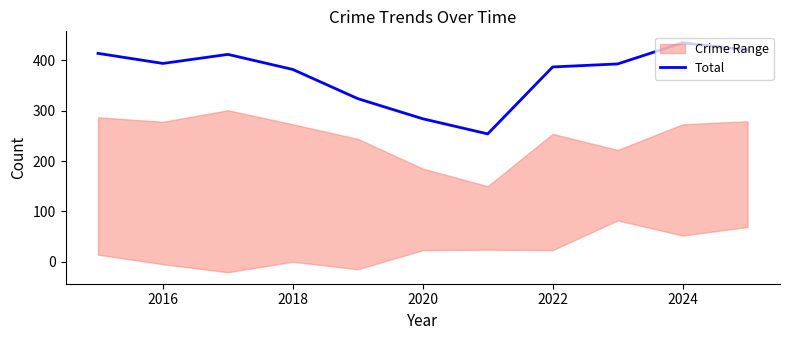

How many interior local valleys (lower than both neighbors) does the data have?

2